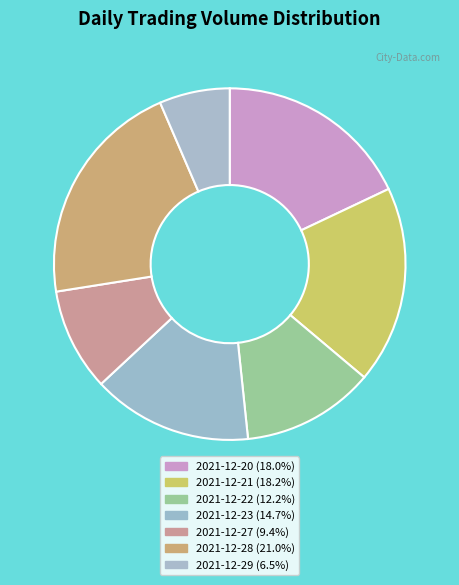

What percentage is NOT represented by 2021-12-20?

82.0%